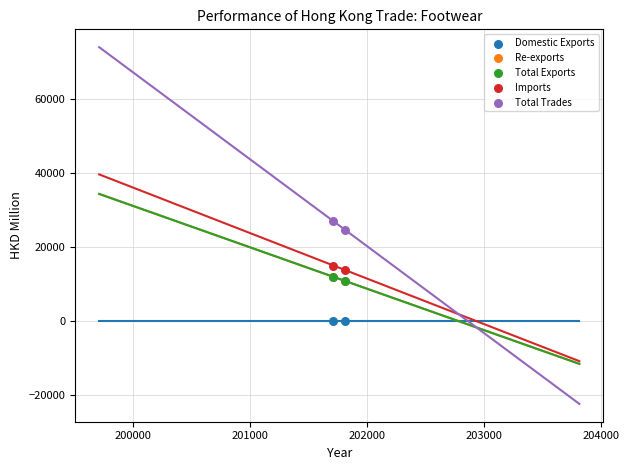

What are all the series names shown in the legend?

Domestic Exports, Re-exports, Total Exports, Imports, Total Trades